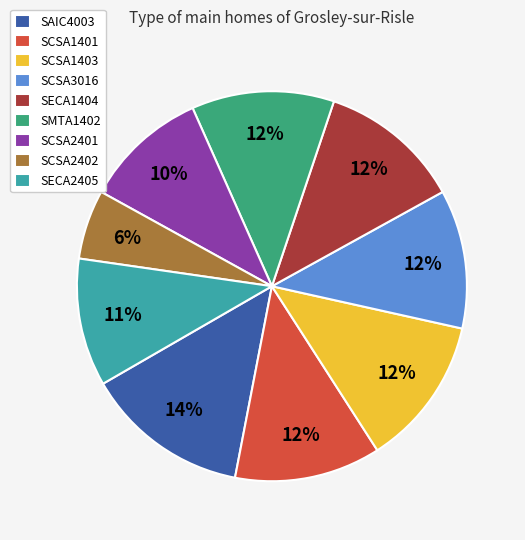

Which has a higher value, SAIC4003 or SCSA2401?

SAIC4003